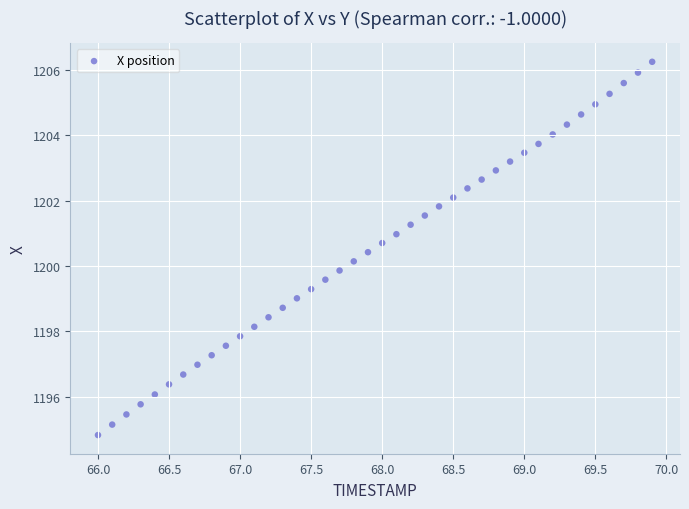

What is the range of X values (max minus min)?

3.9